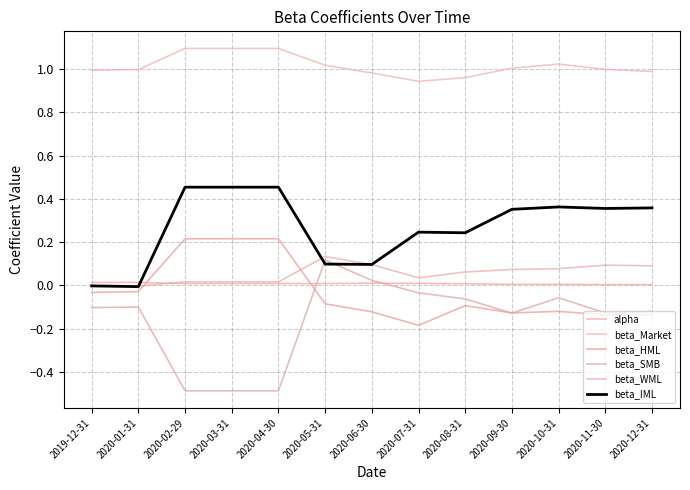

Rank the categories by alpha value from lowest to highest.

2020-12-31, 2020-11-30, 2020-10-31, 2020-09-30, 2020-08-31, 2020-05-31, 2020-02-29, 2020-03-31, 2020-04-30, 2020-07-31, 2020-06-30, 2020-01-31, 2019-12-31